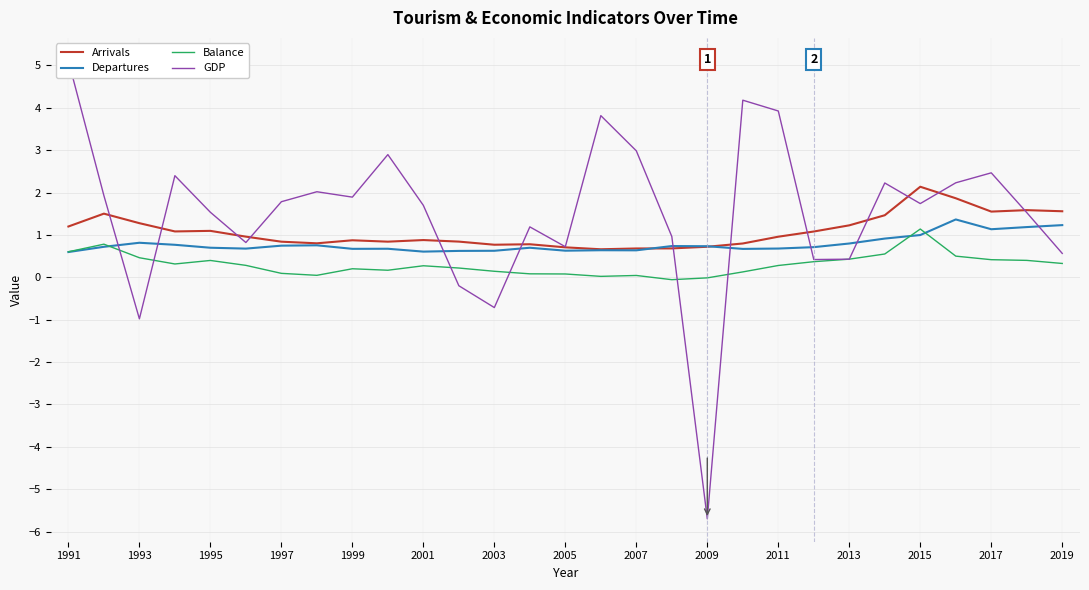

Which series has the largest range (max minus min)?

GDP